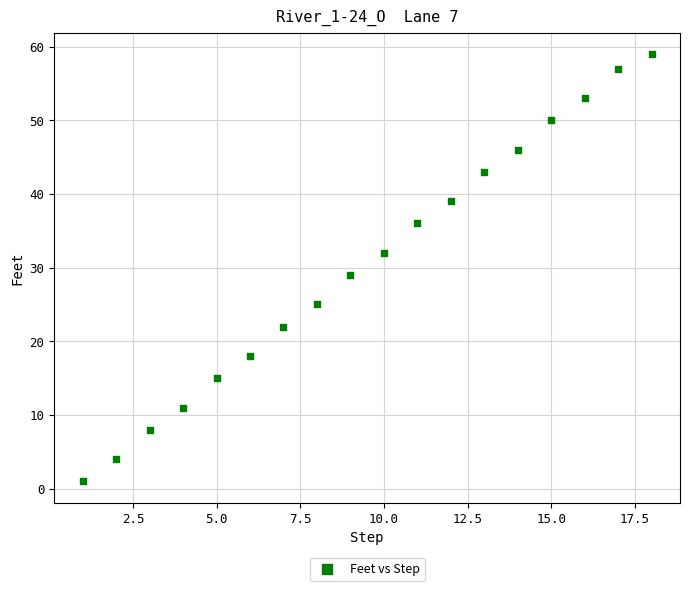

What Y value in the scatter plot is closest to 30?

29